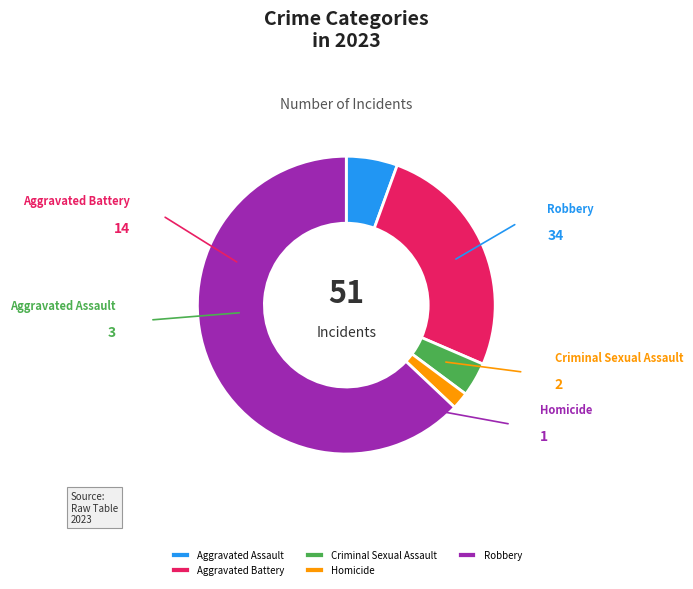

What is the ratio of the value at Criminal Sexual Assault to the value at Homicide?

2.0